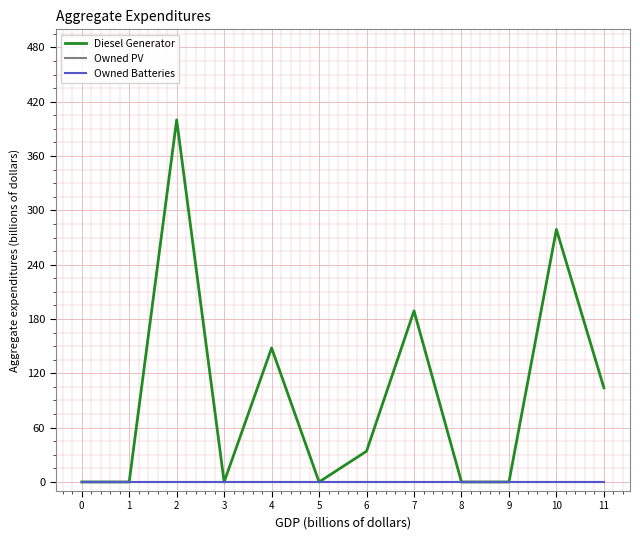

The Owned PV series shows 0 at 5. True or false?

True